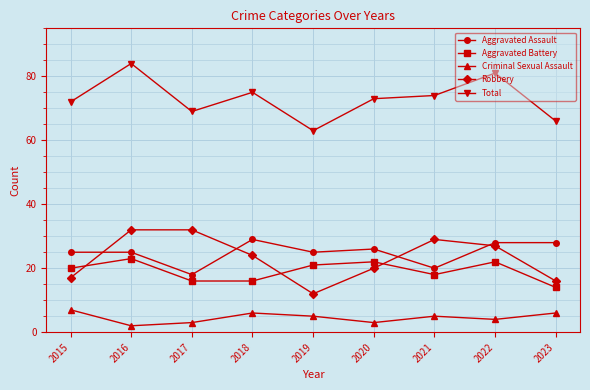

True or false: Criminal Sexual Assault and Robbery intersect in this chart.

False